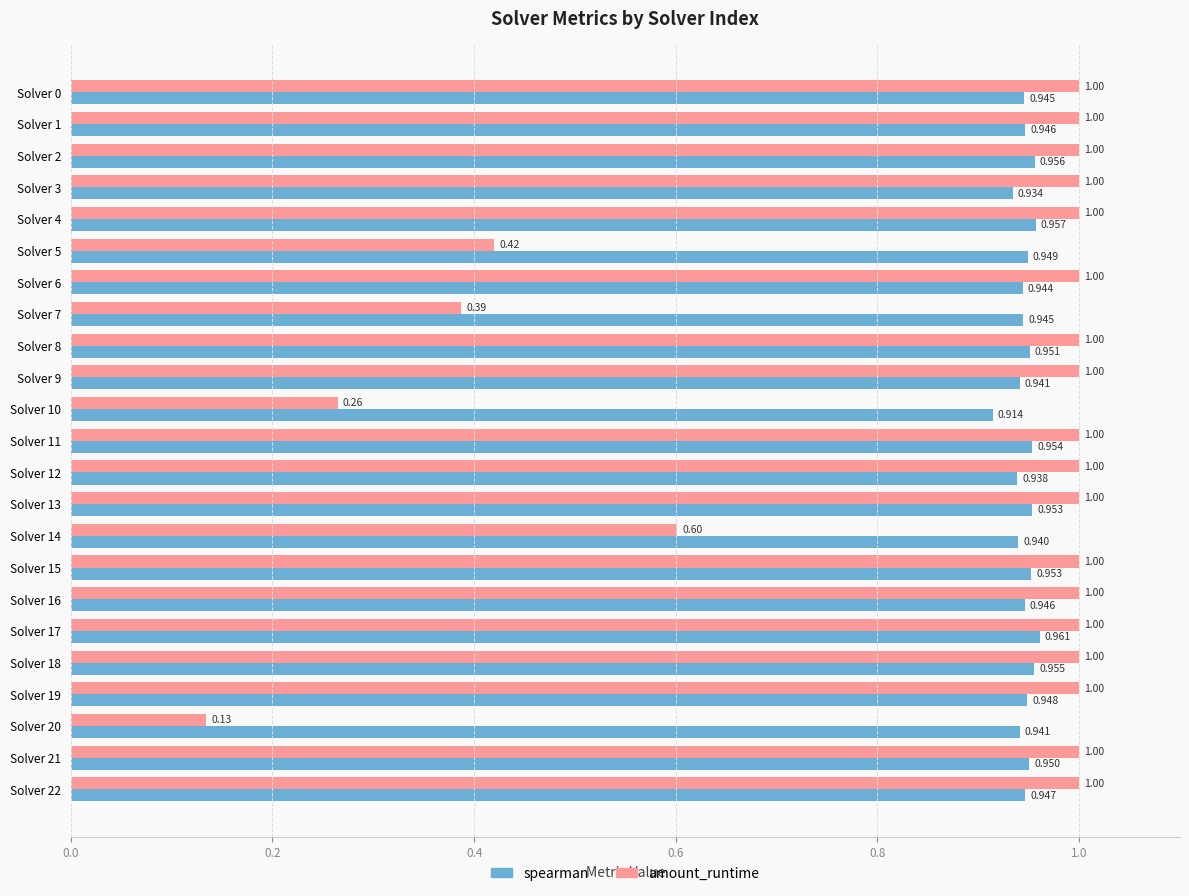

Which series has the widest spread of values?

amount_runtime